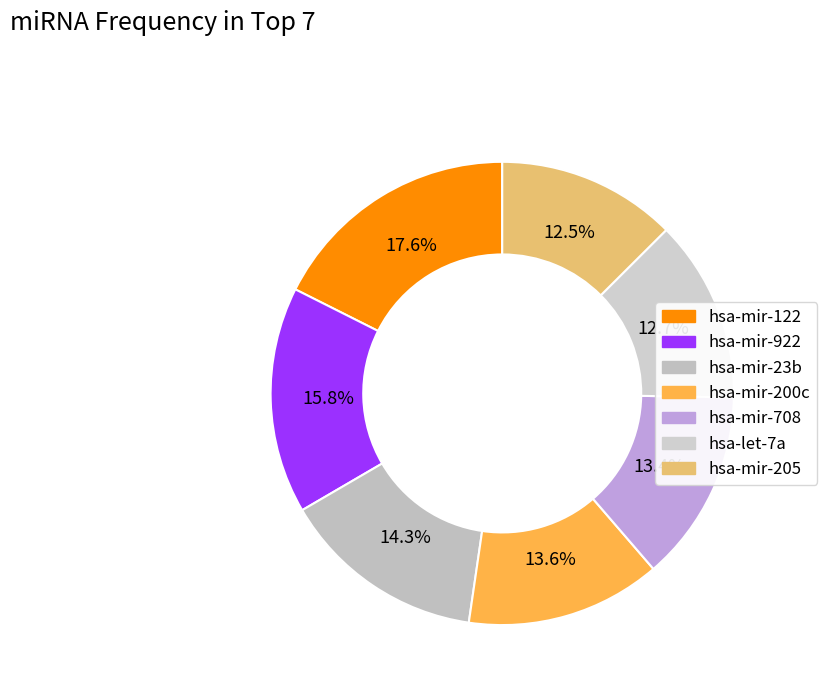

What is the ratio of the value at hsa-mir-205 to the value at hsa-mir-23b?

0.9